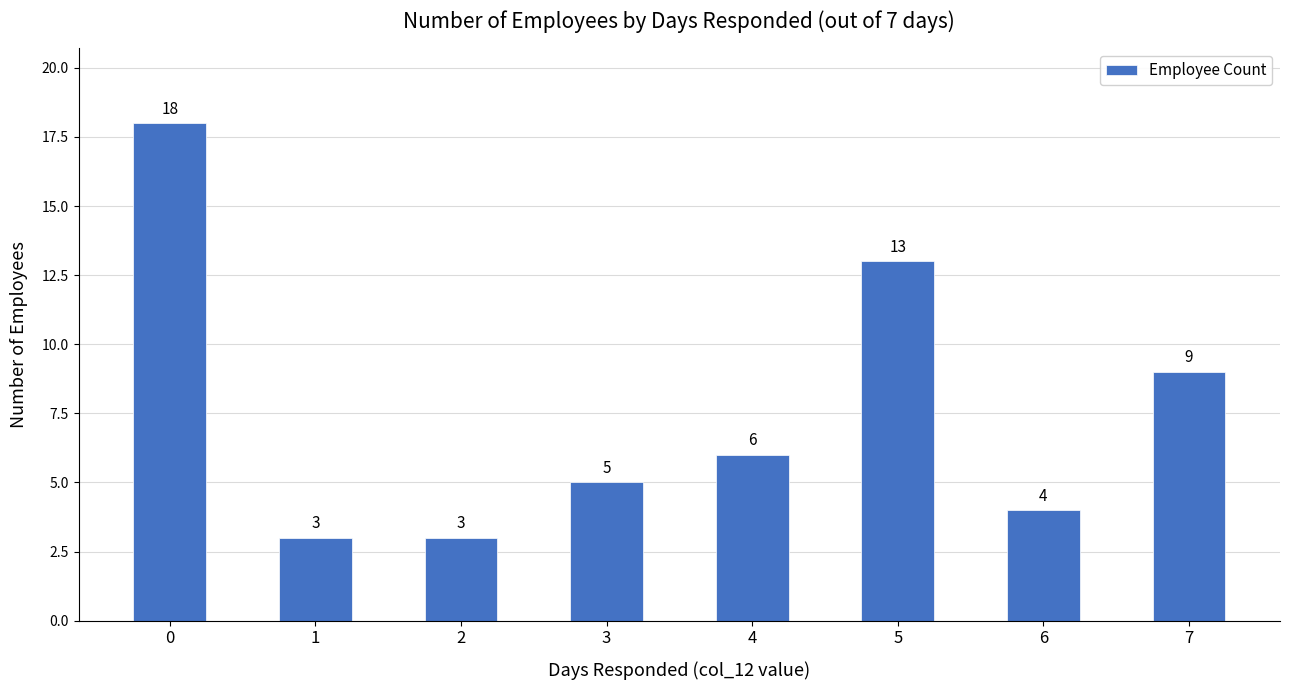

The value at 3 is 5. True or false?

True